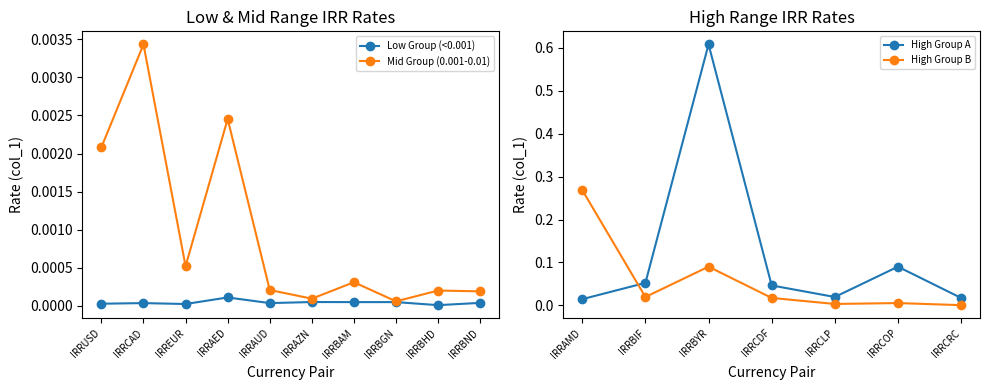

What is the label of the 15th point from the left?

IRRBIF